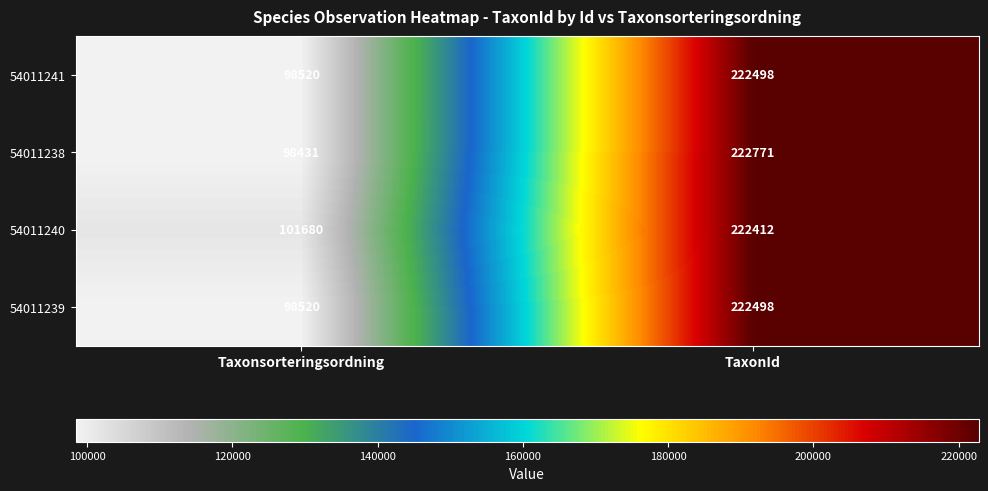

Between Taxonsorteringsordning and TaxonId, which series saw the biggest shift?

54011238